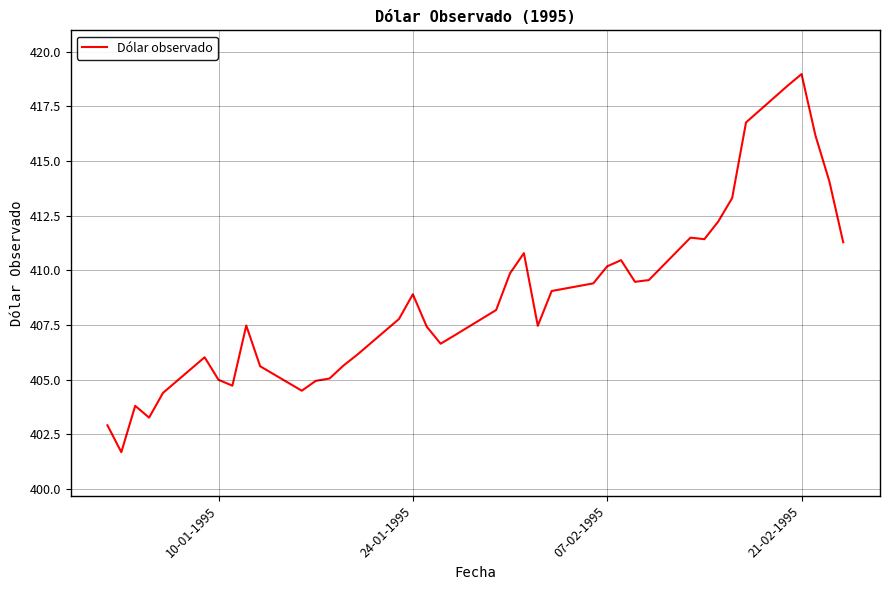

What is the difference between the maximum and second lowest values?

16.1